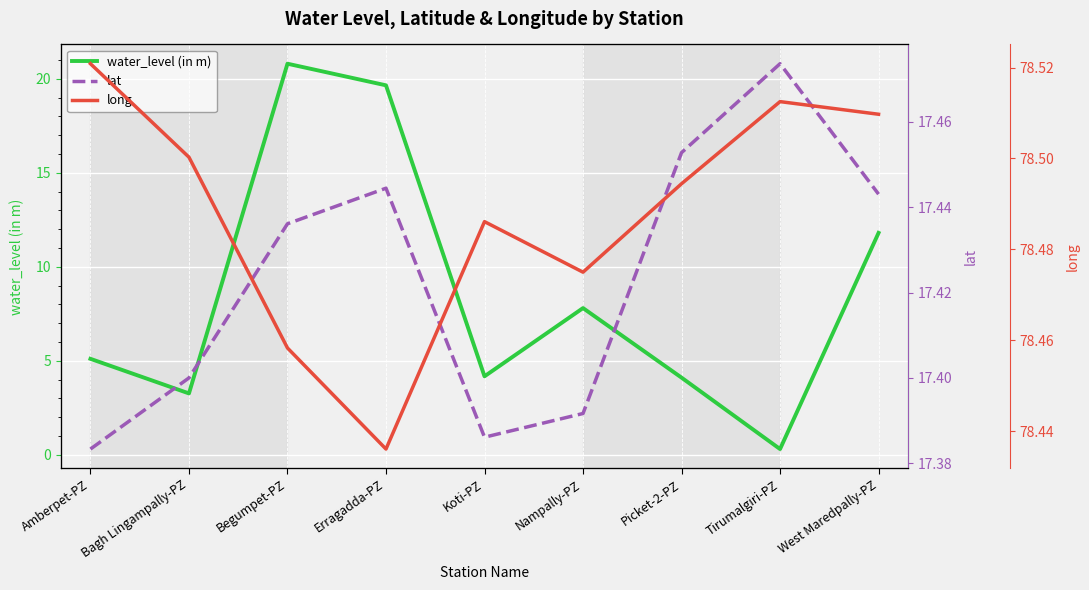

True or false: lat has a value of 17.5 at Tirumalgiri-PZ.

True